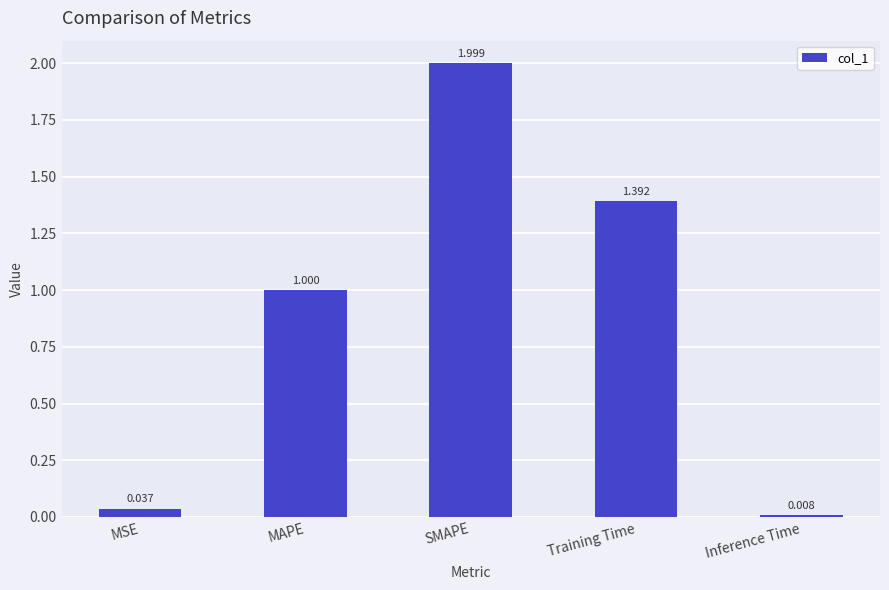

At which label is the value closest to 1?

MAPE